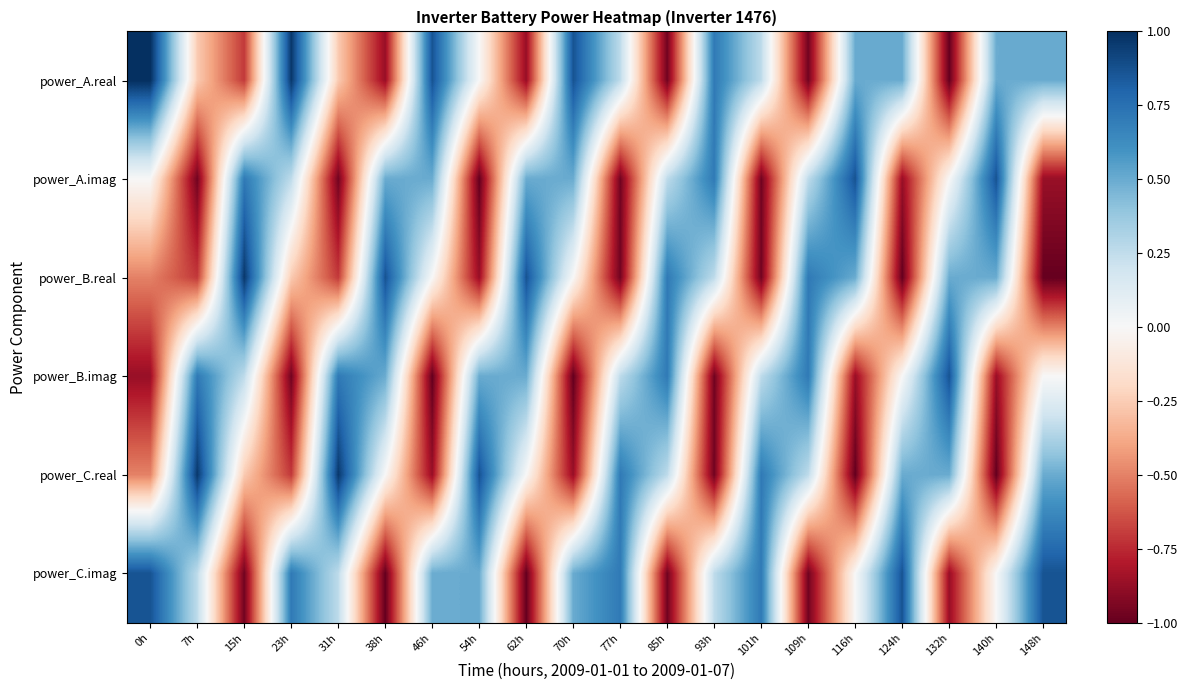

Count the number of categories in the chart.

20